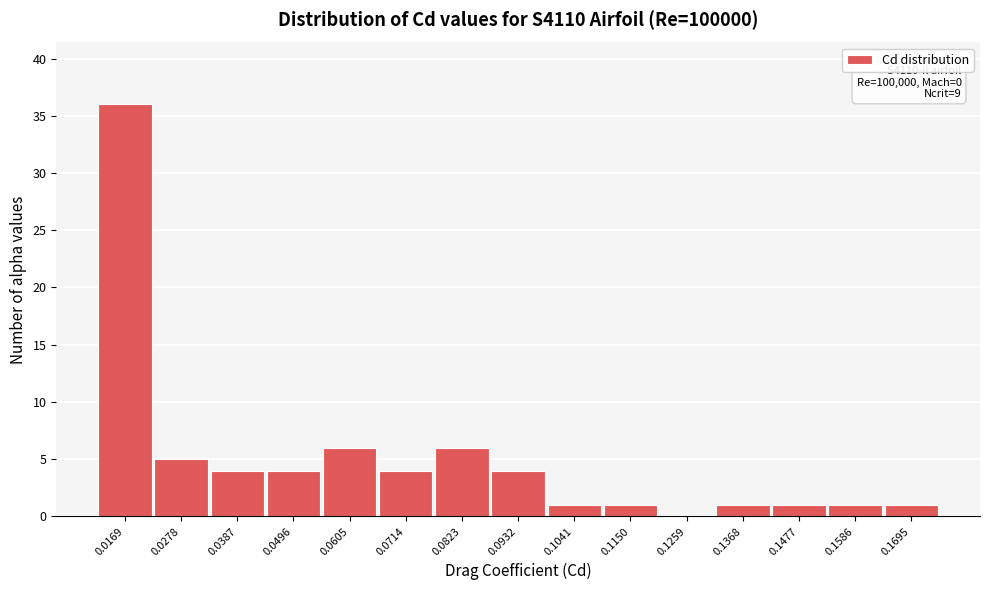

Reading left to right, extract all data points from this chart.

0.0169=36	0.0278=5	0.0387=4	0.0496=4	0.0605=6	0.0714=4	0.0823=6	0.0932=4	0.1041=1	0.1150=1	0.1259=0	0.1368=1	0.1477=1	0.1586=1	0.1695=1